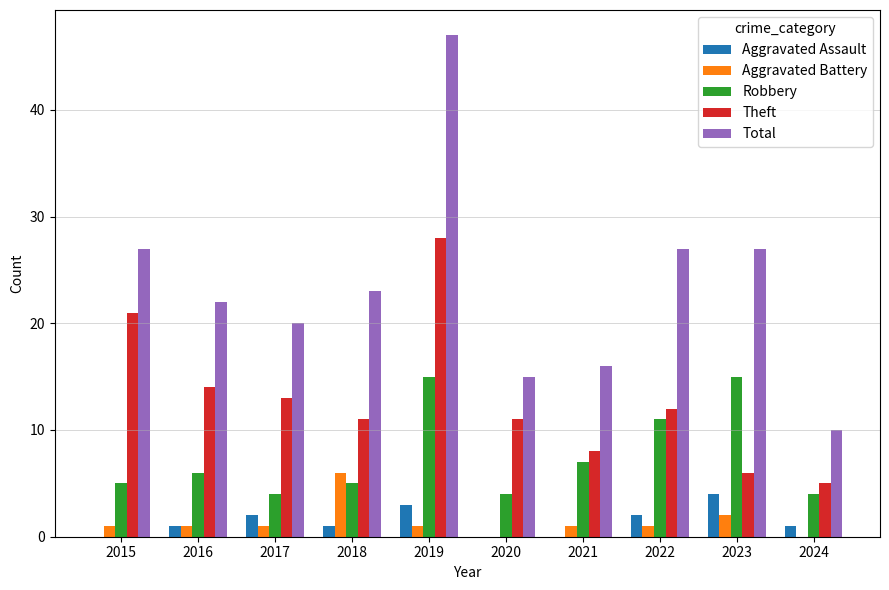

True or false: Theft has a value of 10 at 2023.

False